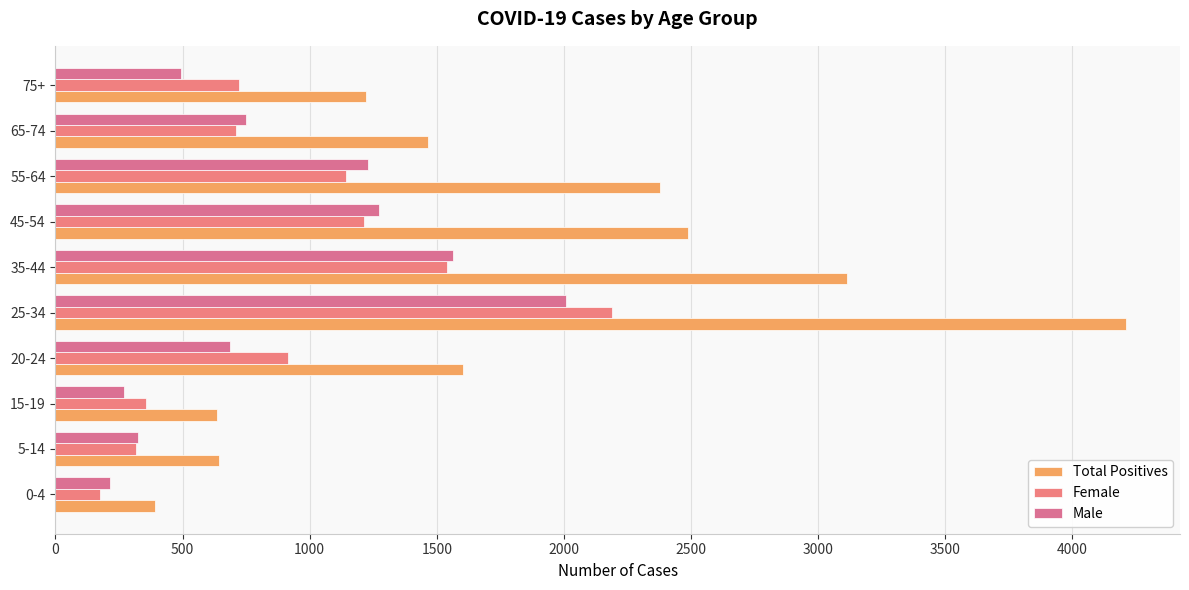

How many data points in Female are less than 915?

5